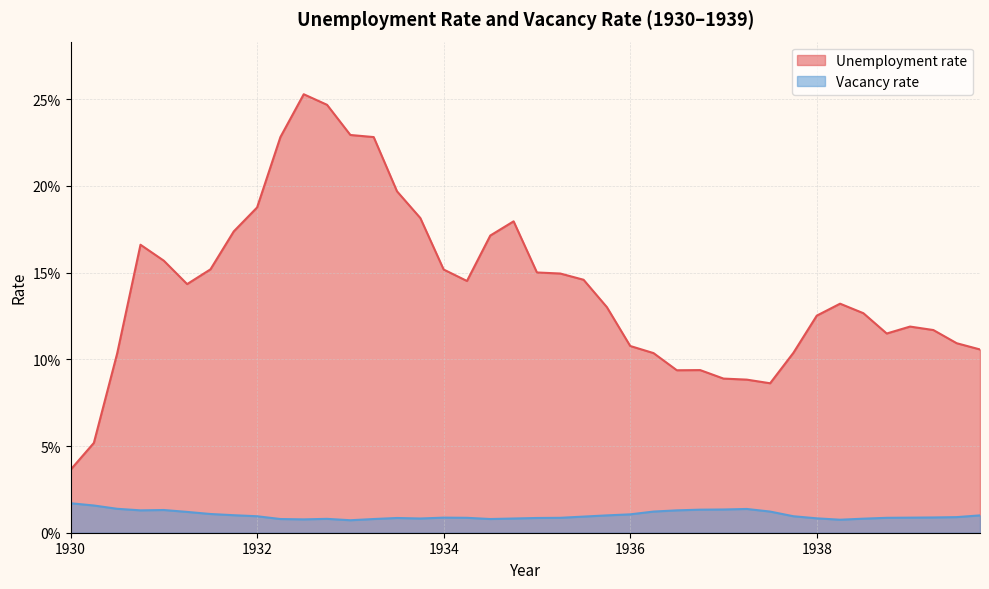

Which series has the widest spread of values?

Unemployment rate